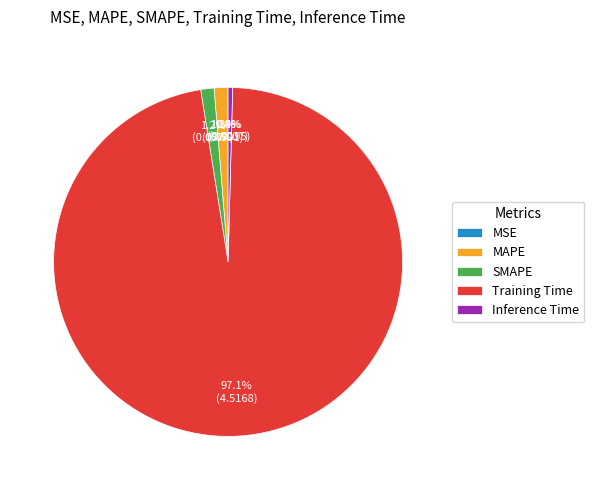

Is it true that Training Time is 97% of the pie?

True